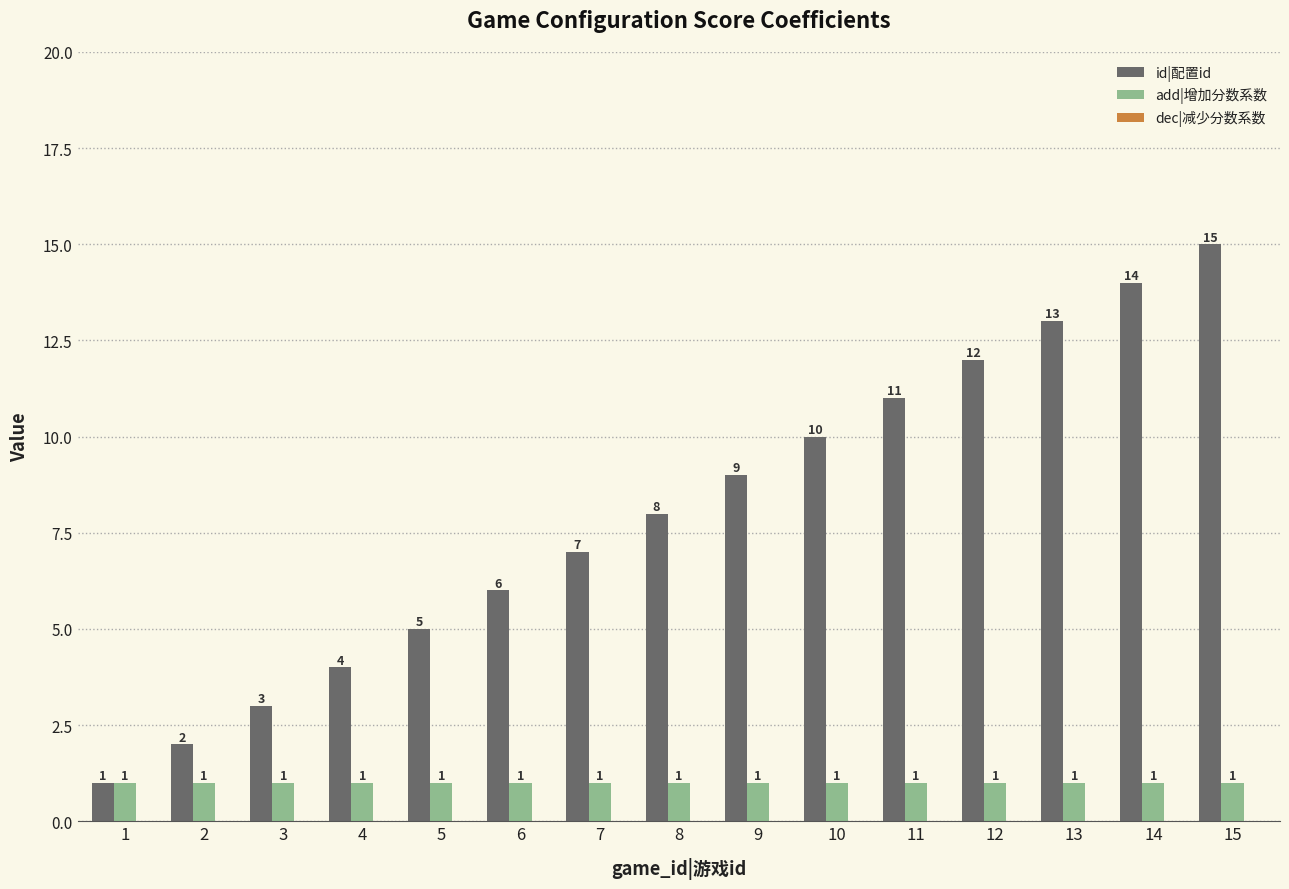

What is the total value across all series at 11?

12